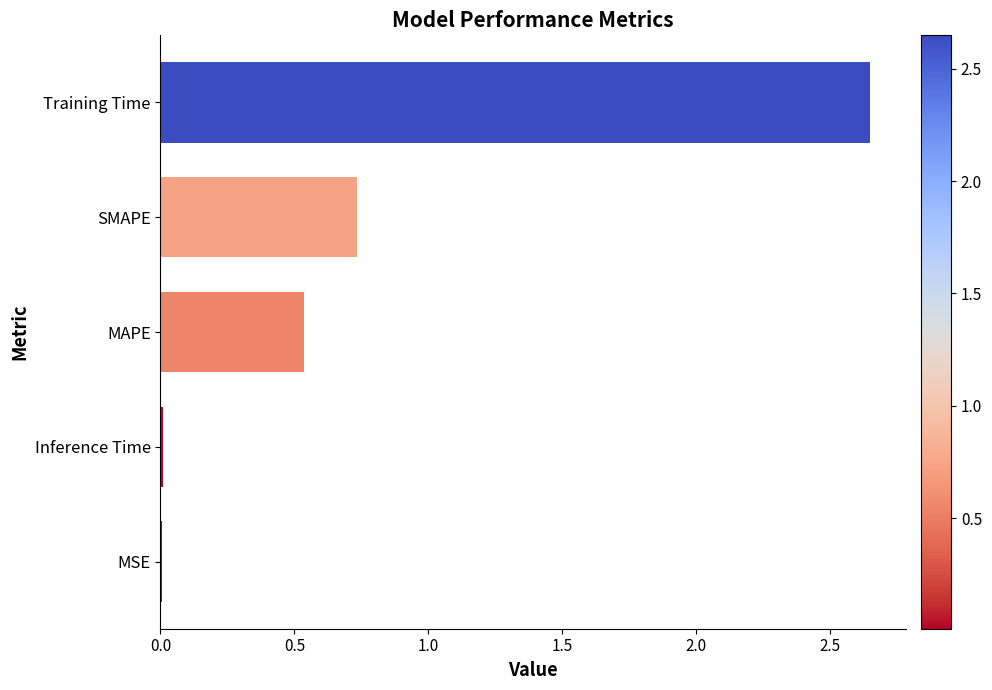

Is it true that the value at Inference Time is 0.0?

True